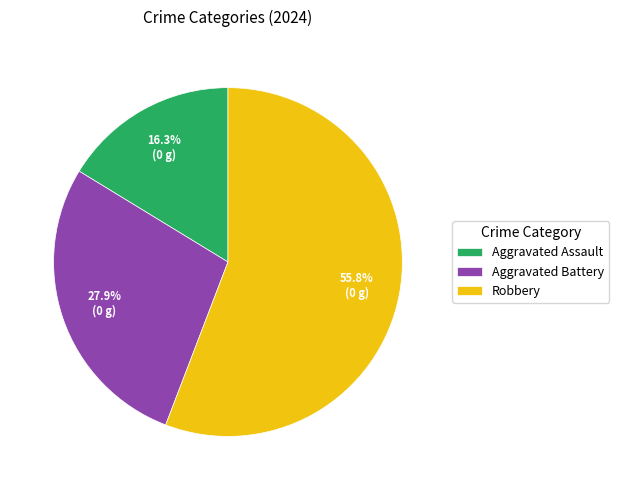

Is there a majority slice in this chart?

Yes